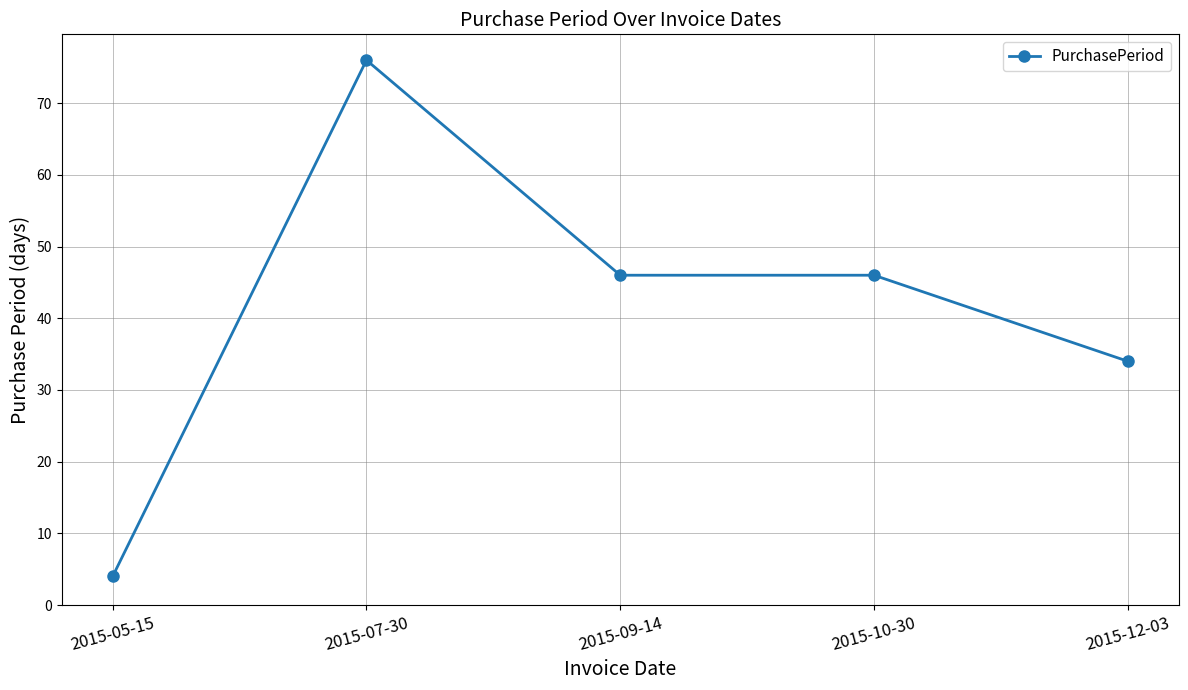

Which has a higher value, 2015-09-14 or 2015-07-30?

2015-07-30